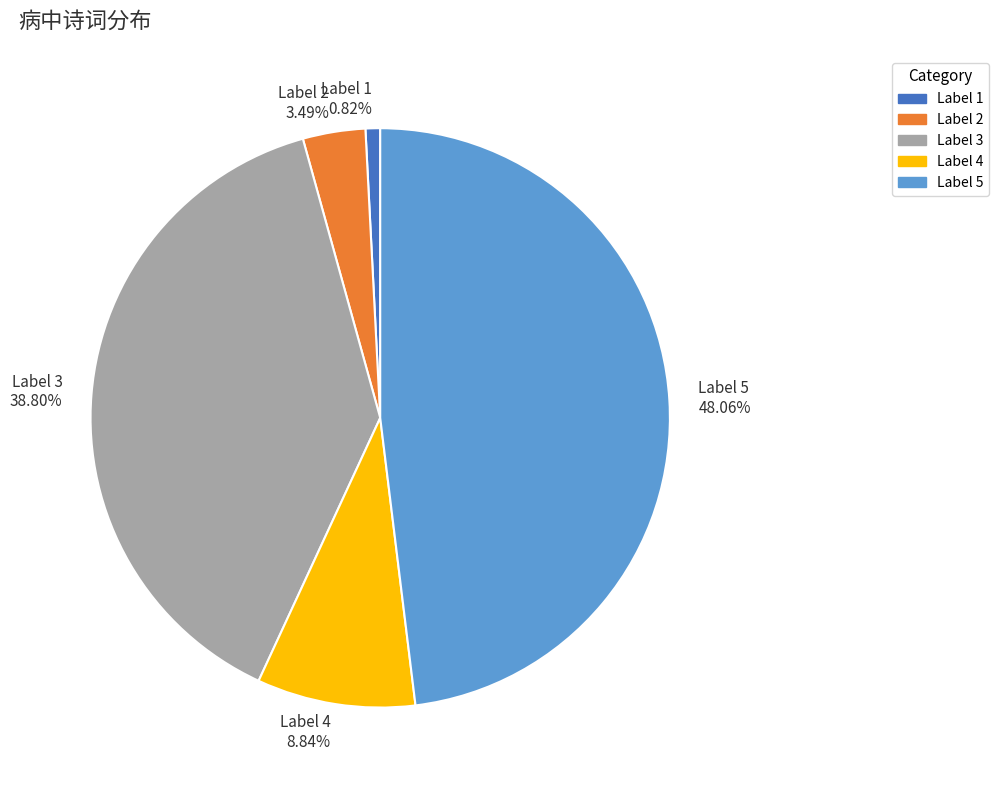

What is the smallest slice in the pie chart?

Label 1